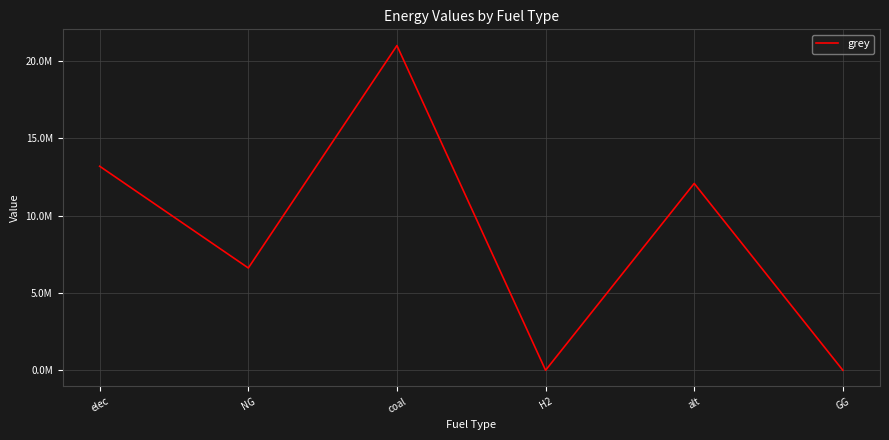

At which label is the value closest to 10500026?

alt